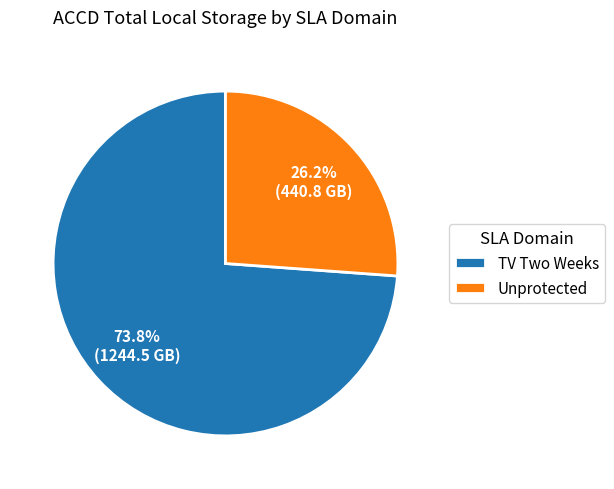

What is the largest slice in the pie chart?

TV Two Weeks